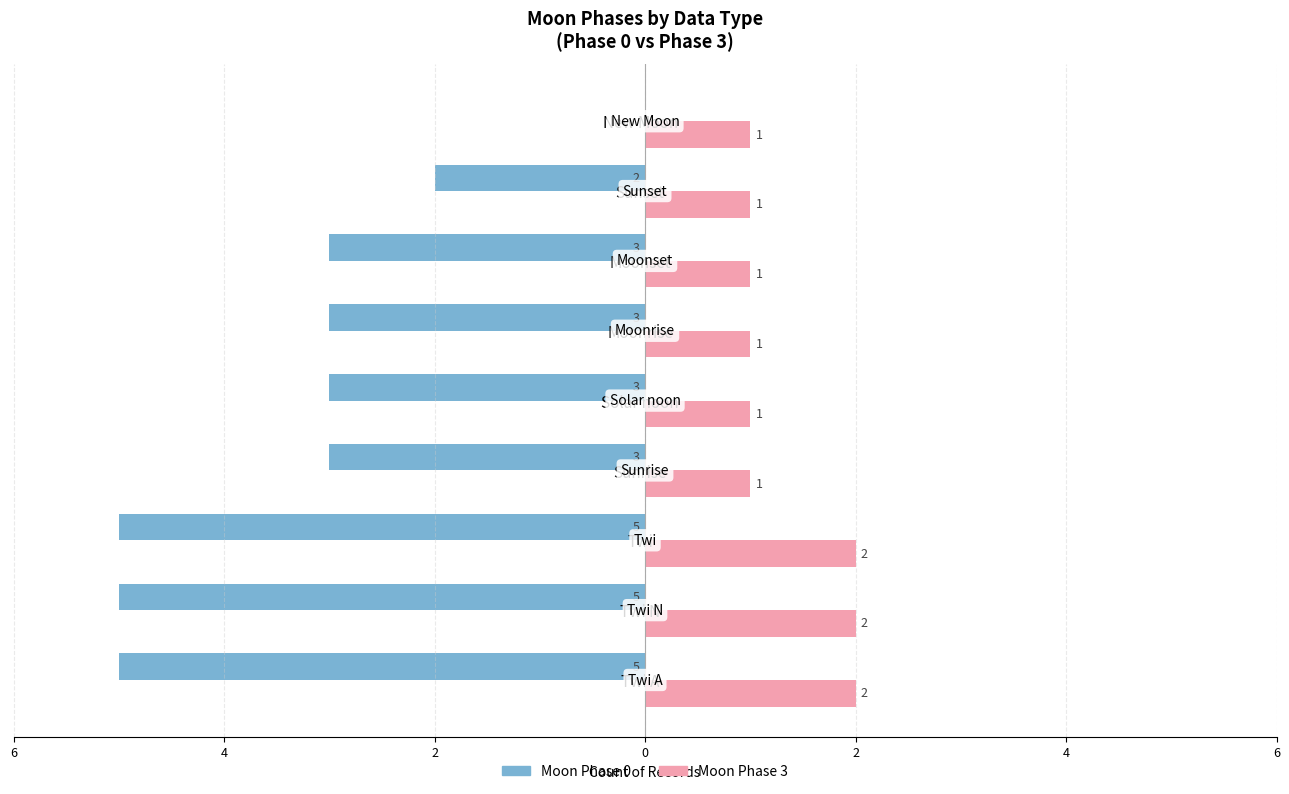

How many values in the Moon Phase 3 series exceed 1?

3